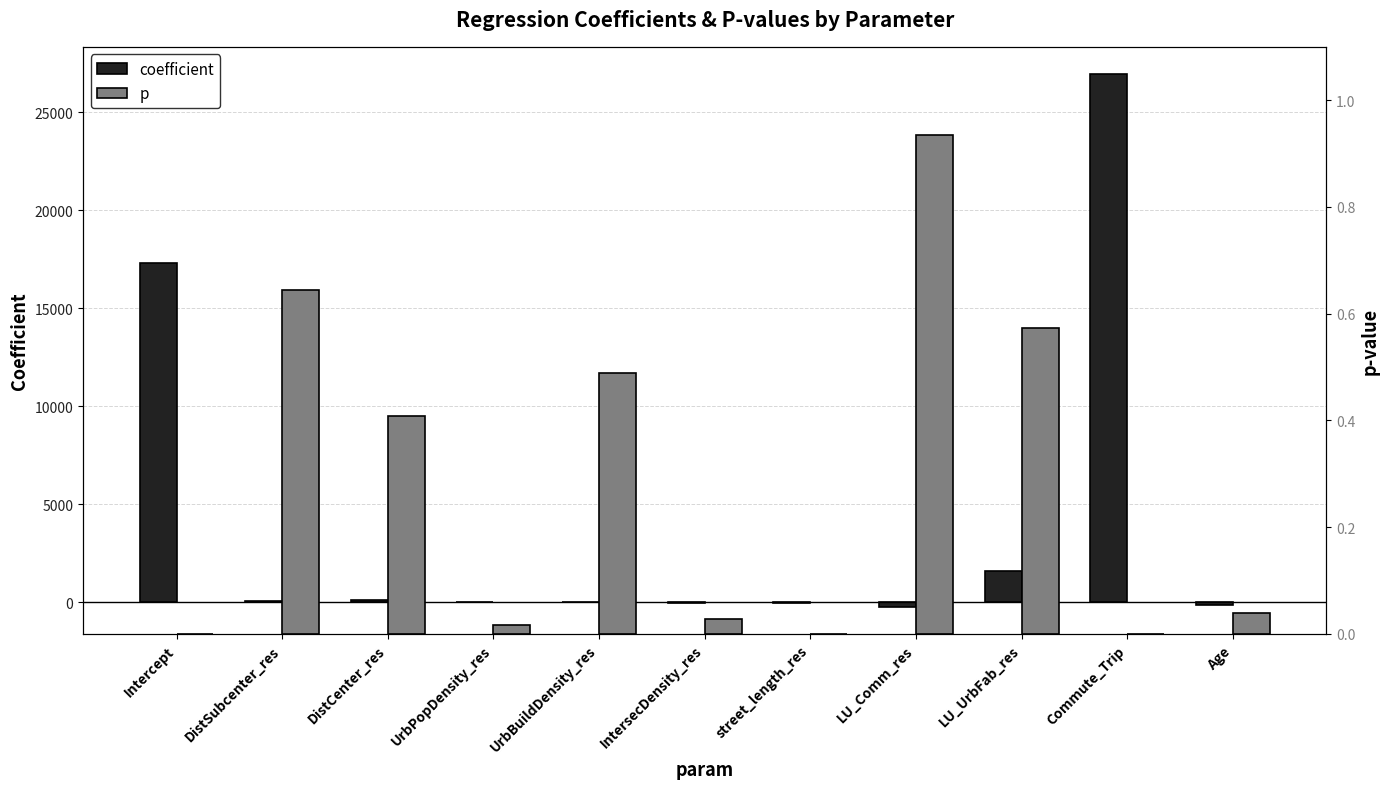

What is the difference between the highest and lowest values at Age?

120.9